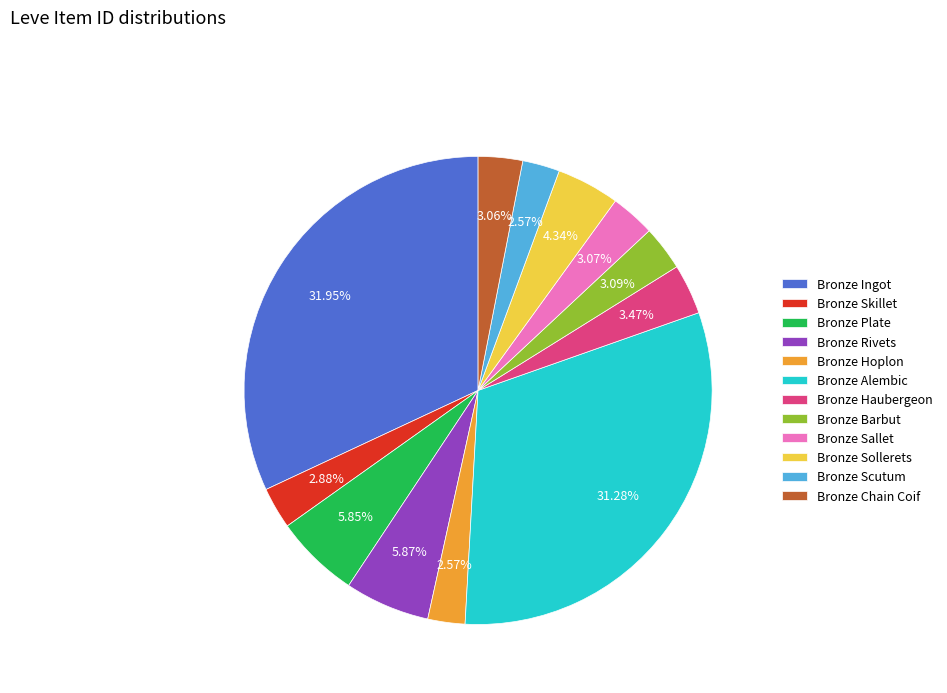

The Bronze Barbut slice represents 3% of the pie. True or false?

True